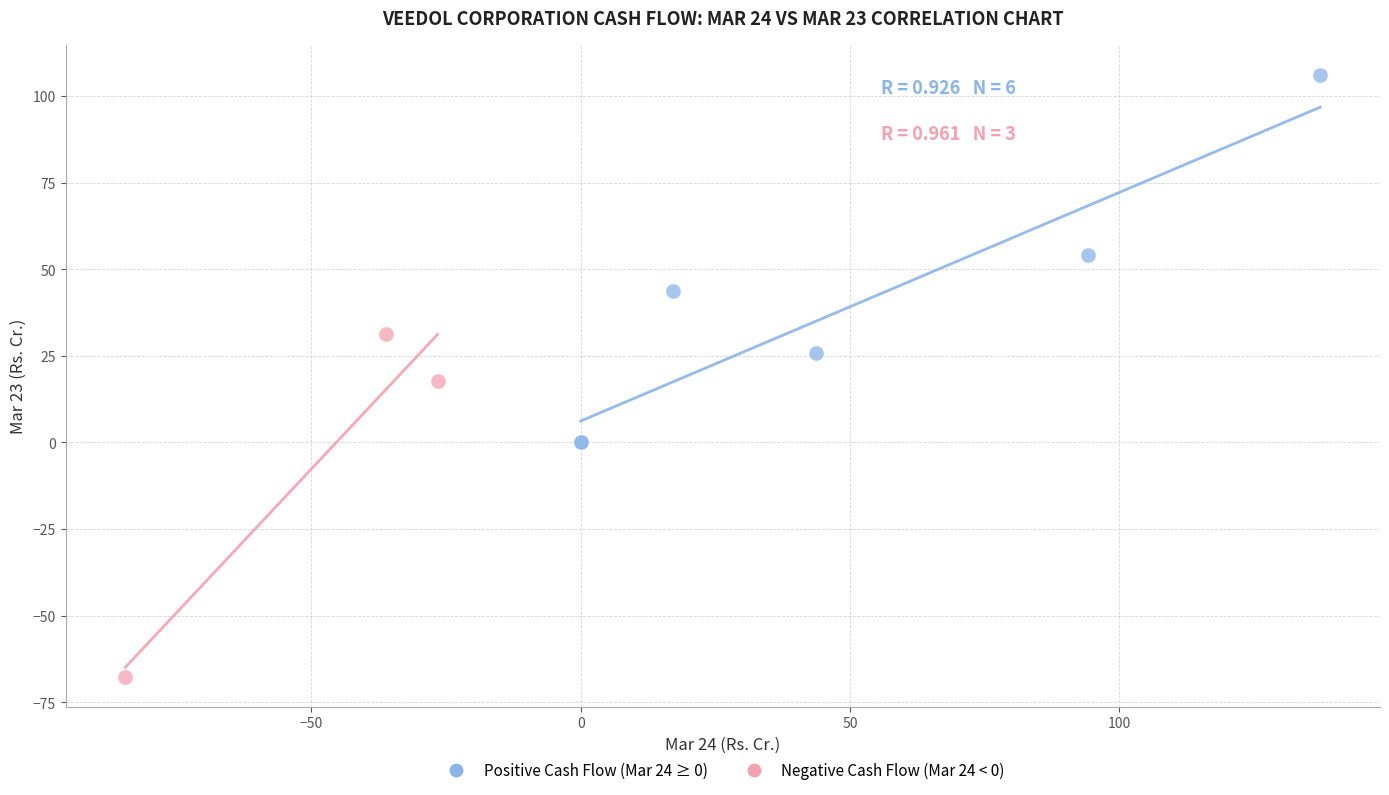

Which series reaches the minimum Y coordinate?

Negative Cash Flow (Mar 24 < 0)